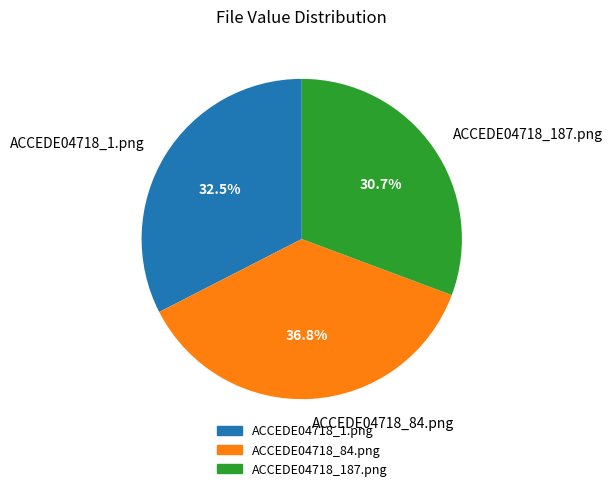

The ACCEDE04718_187.png slice represents 31% of the pie. True or false?

True